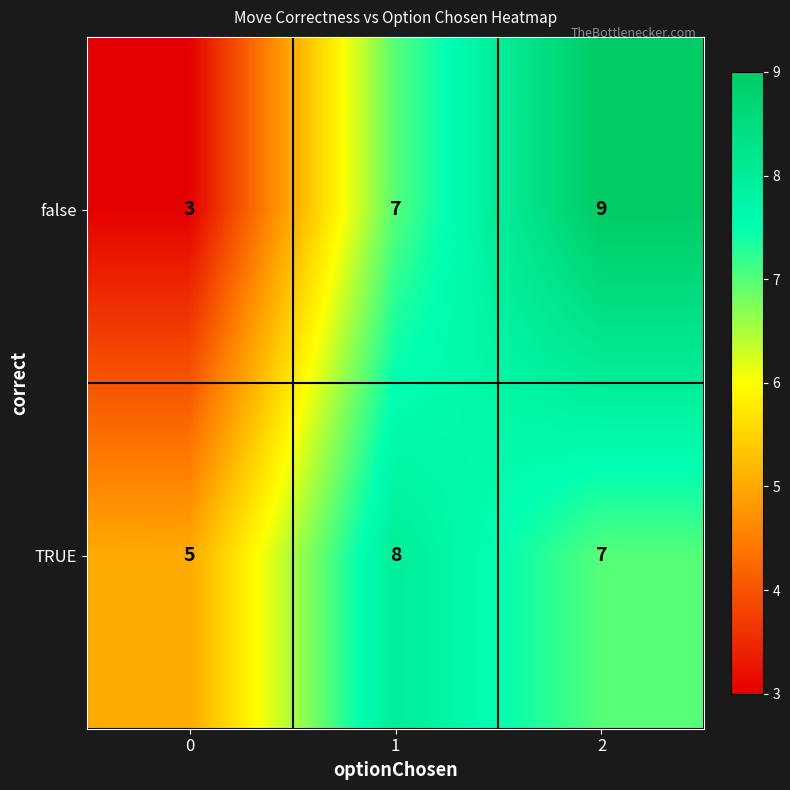

What is the sum of the false values at 2 and 0?

12